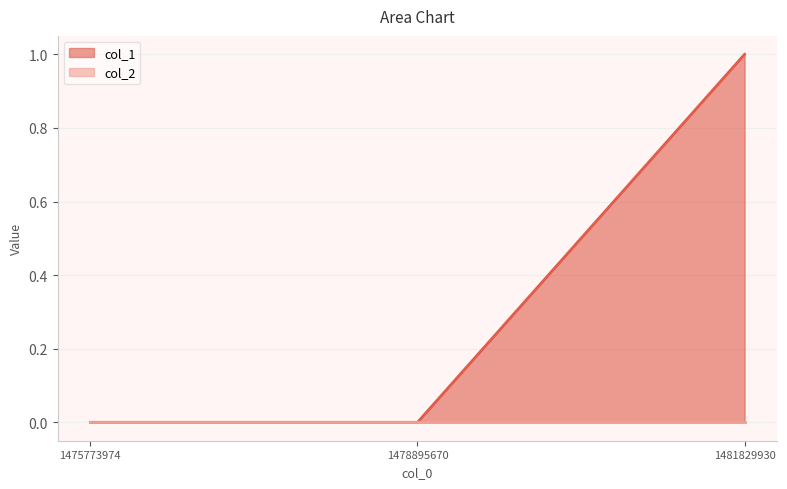

Count the values in the range 0 to 1.

3